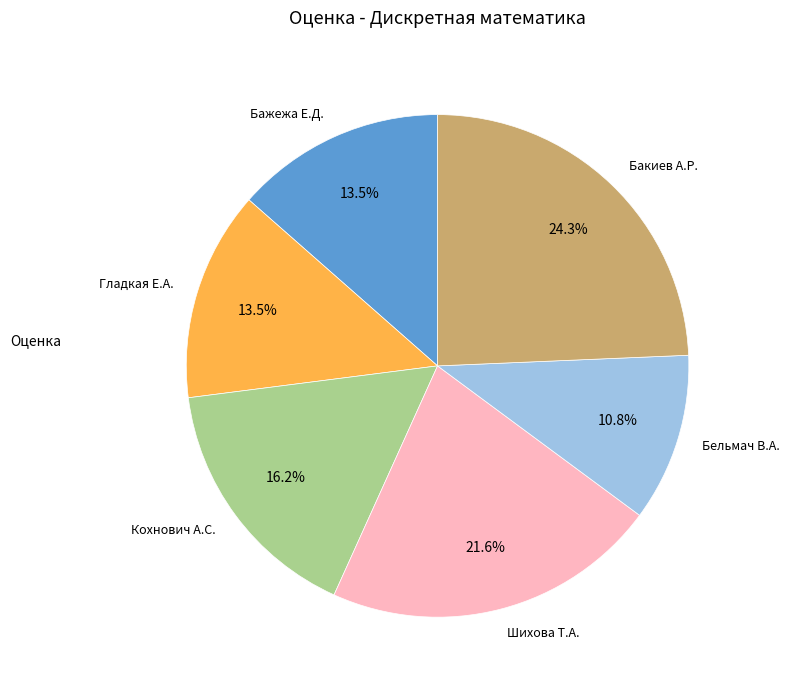

Do Шихова Т.А. and Бажежа Е.Д. together represent more than half of the pie?

No